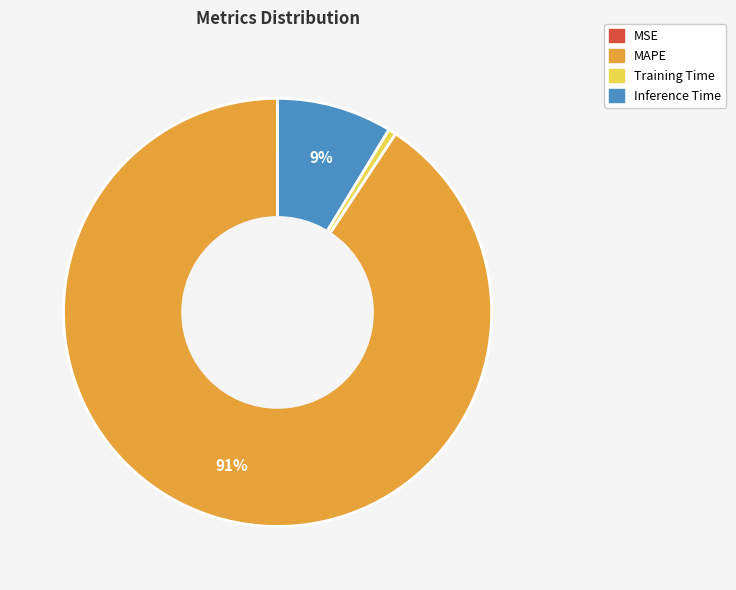

Which slice is the largest?

MAPE